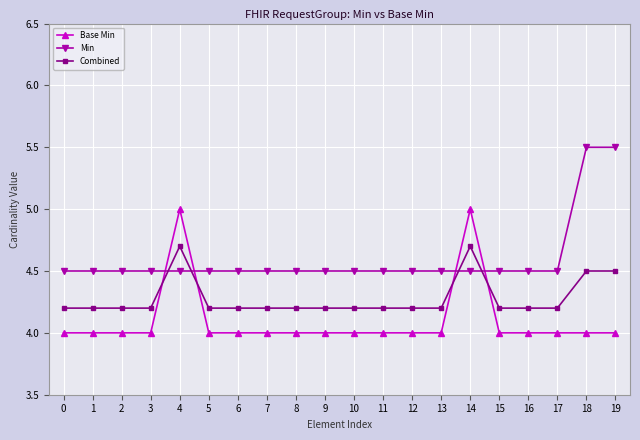

True or false: Base Min has a value of 4.0 at 8.

True